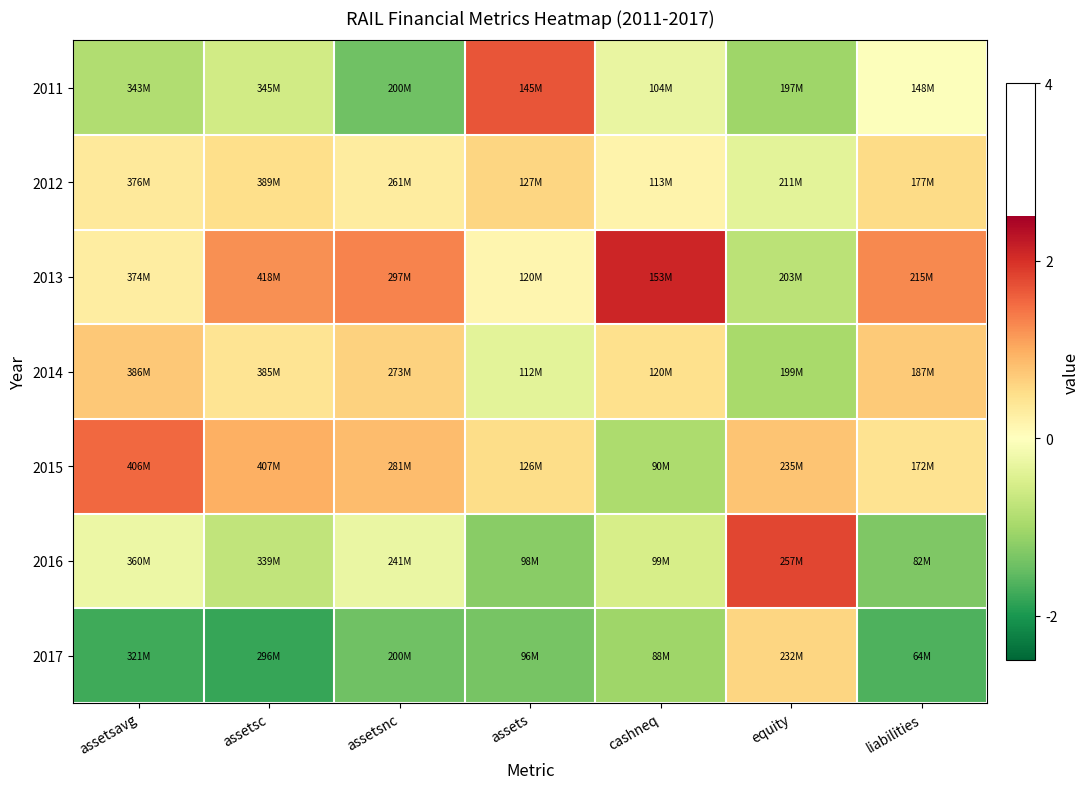

Which has a higher value, assetsc or cashneq?

cashneq